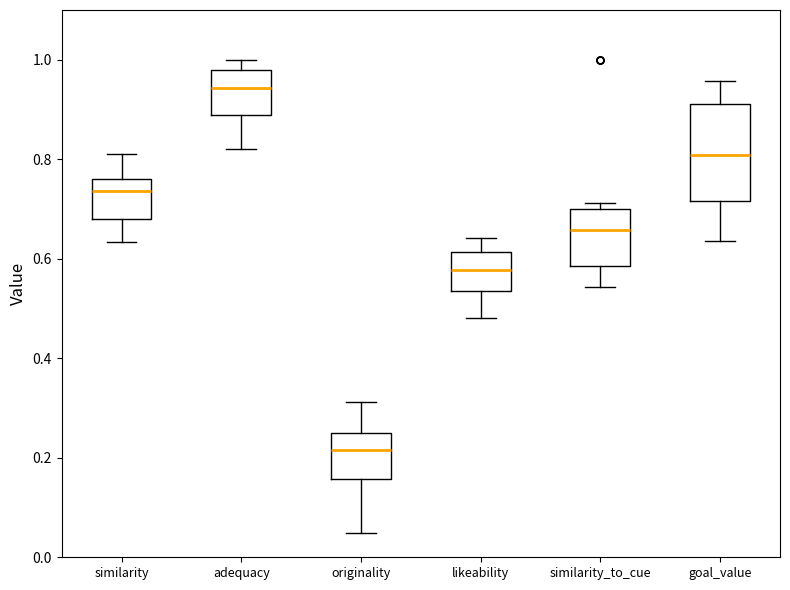

Where is the lower edge of the box for goal_value on the y-axis? The values are not printed on the chart, so give them approximately, as read against the axis.

0.72